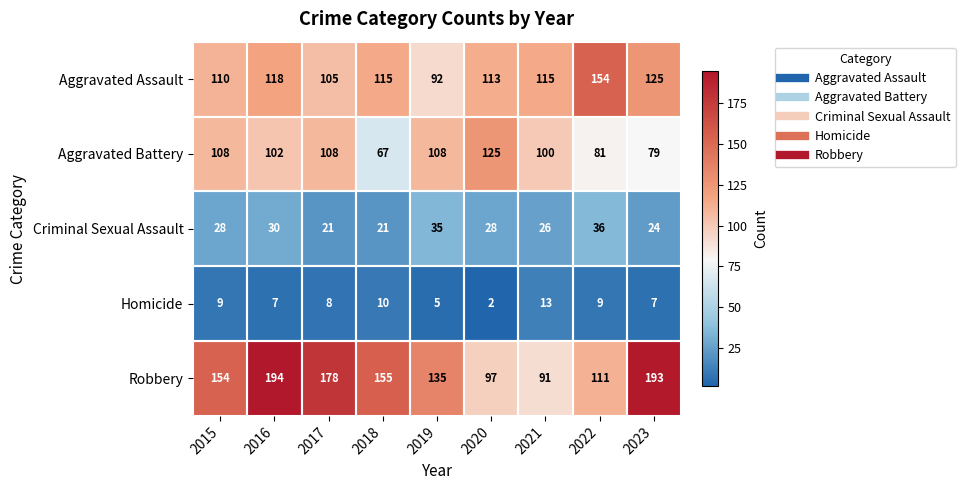

True or false: Robbery has a value of 60 at 2017.

False